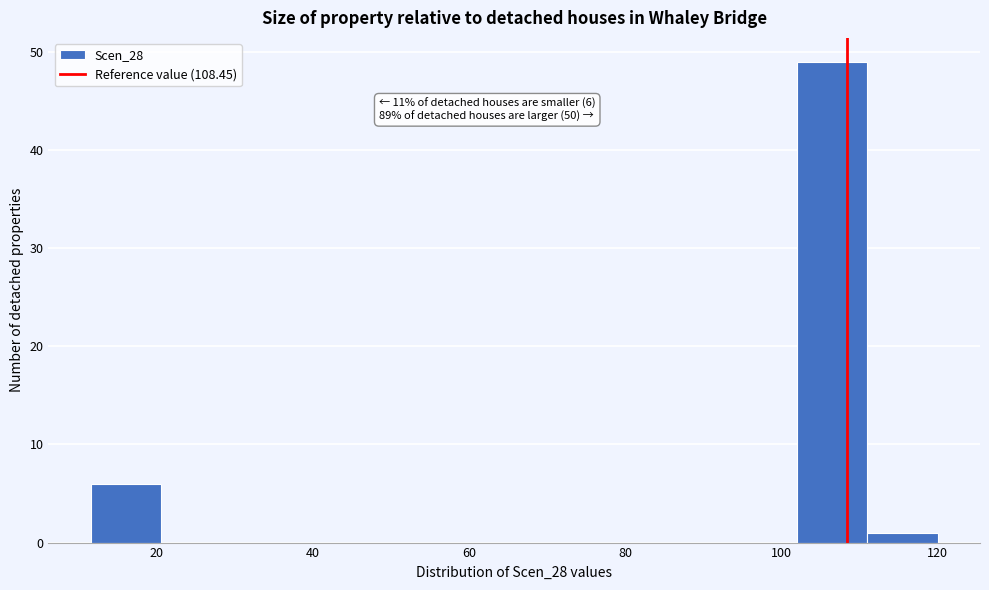

Over which range of the x-axis is the bar tallest?

102 to 110